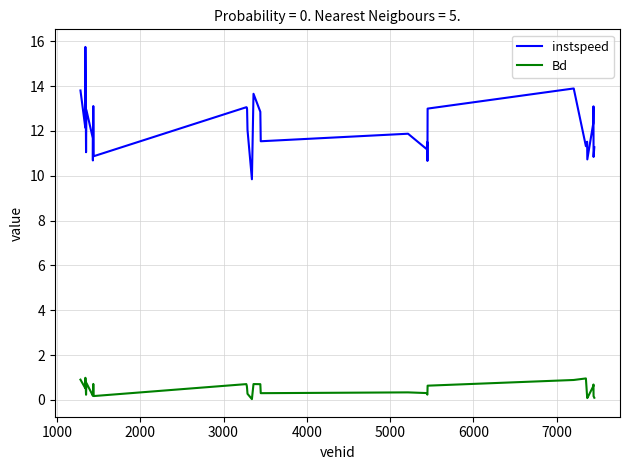

Which series has the widest spread of values?

instspeed